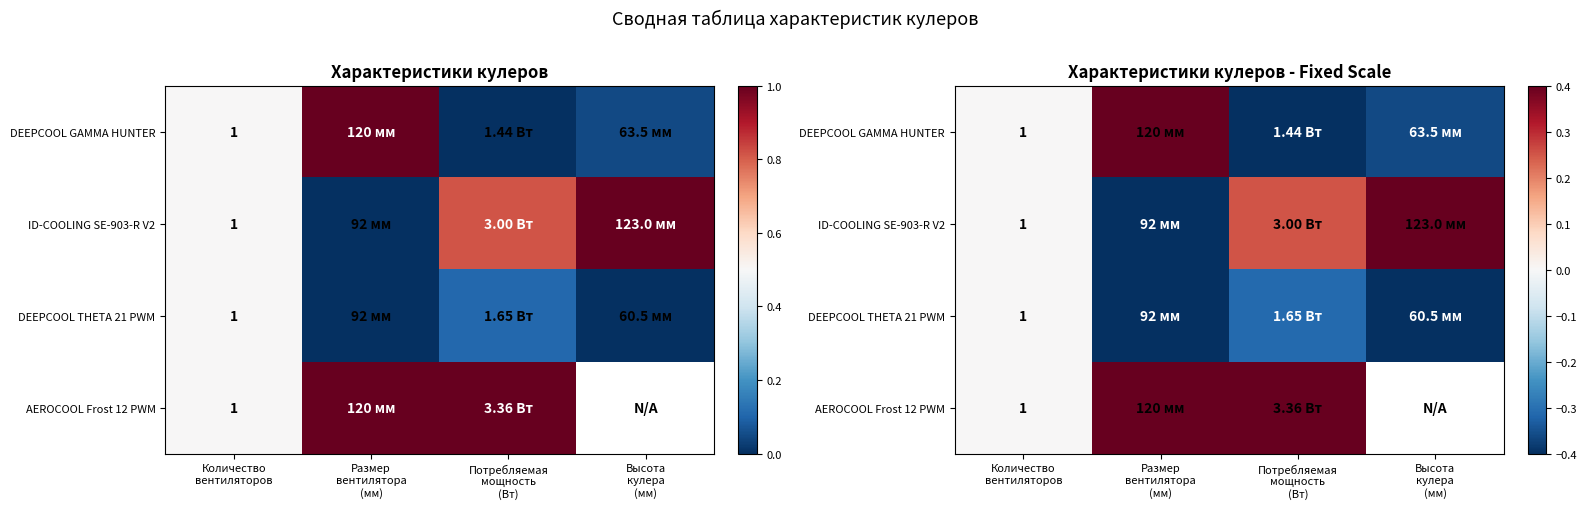

How many values in DEEPCOOL GAMMA HUNTER are below zero?

2